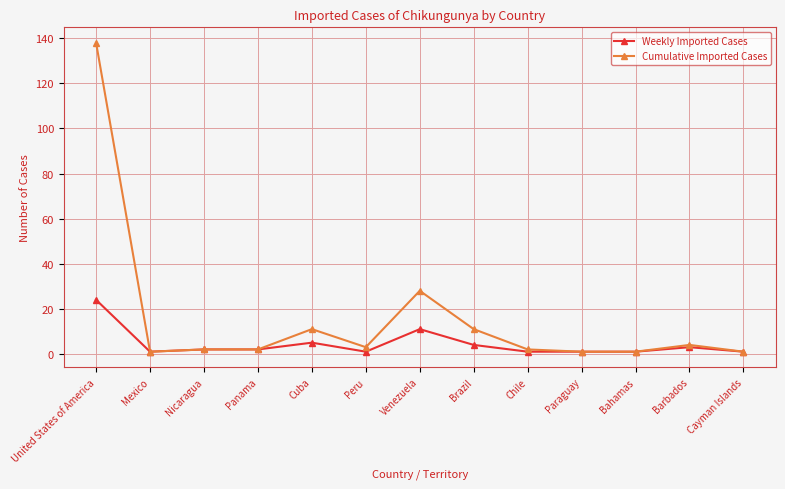

Which series has the largest total across all categories?

Cumulative Imported Cases